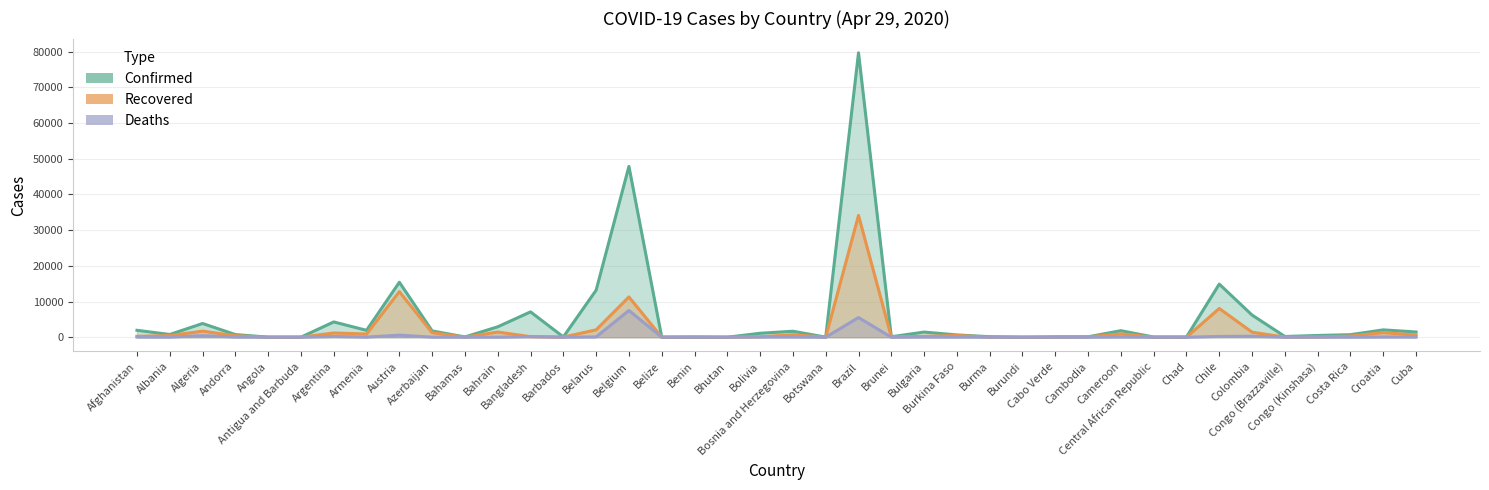

At which category is the sum across all series the highest?

Brazil